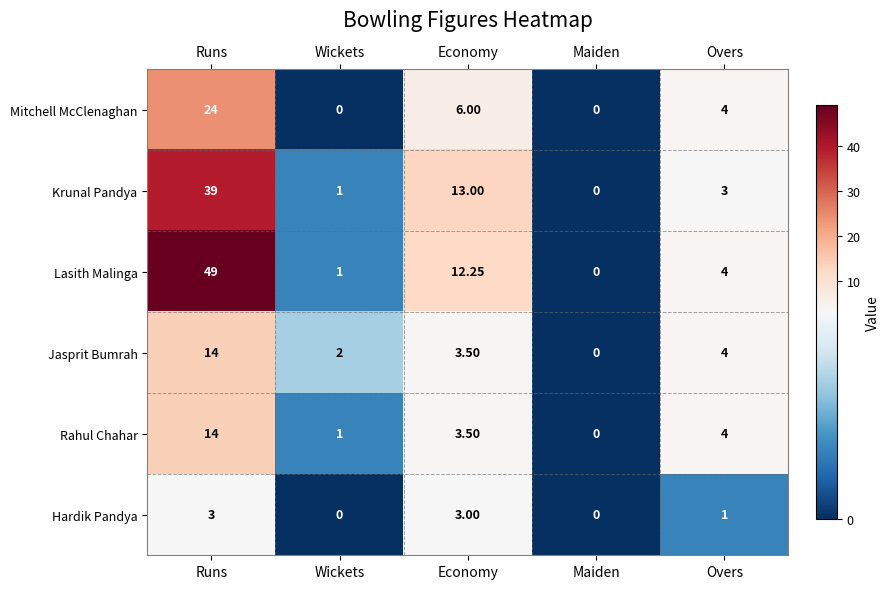

At how many categories does at least one series exceed 20?

1